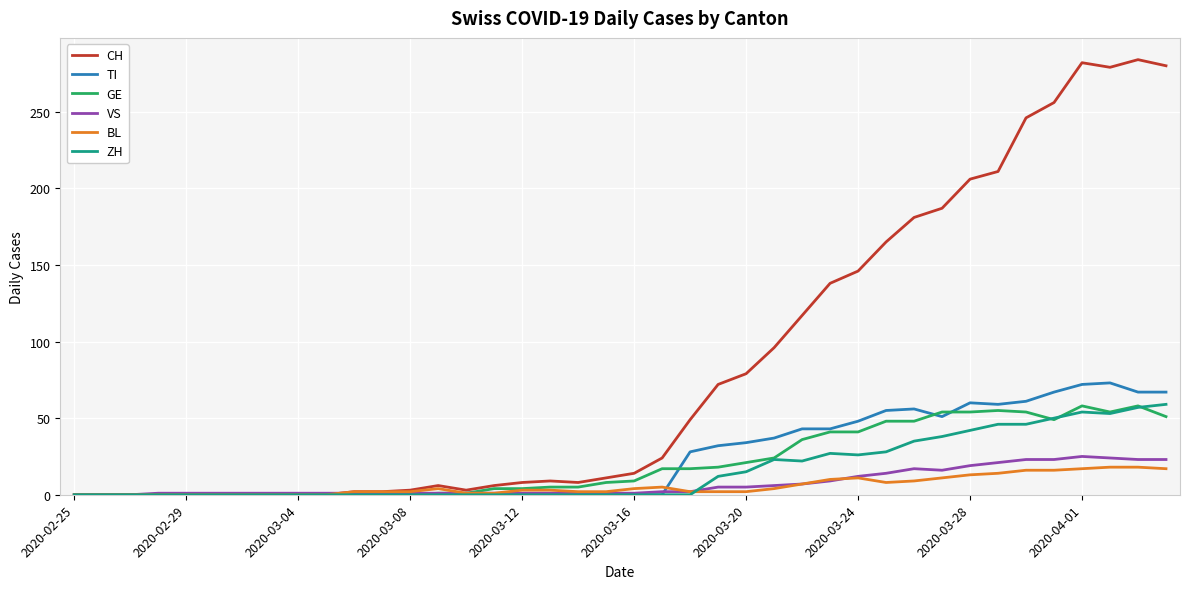

Which series has the largest total across all categories?

CH